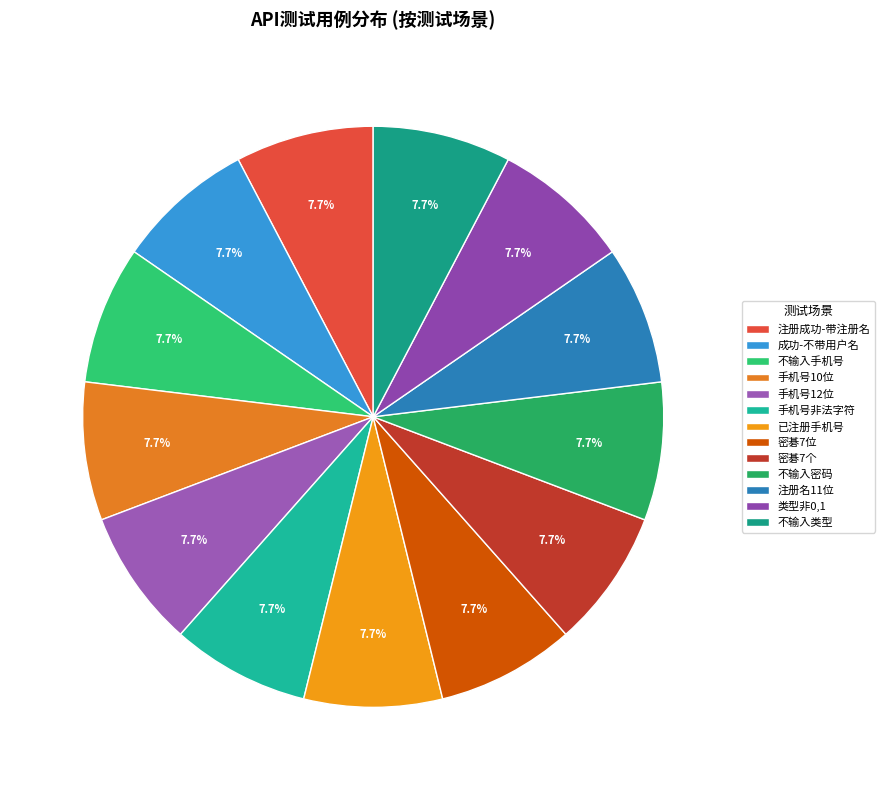

How many segments does this pie chart have?

13